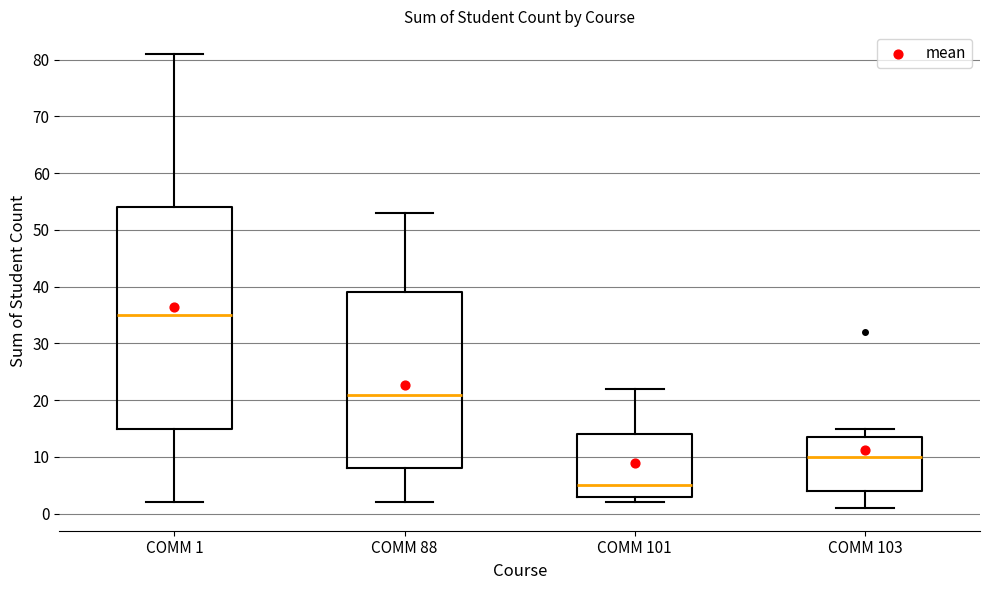

Reading left to right, transcribe this box plot: for each box, give where its median line is, the range the box spans, and where its two whiskers end, as read against the y-axis. The values are not printed on the chart, so give them approximately, as read against the axis.

COMM 1: median 35, box 15 to 54, whiskers 2 to 81
COMM 88: median 21, box 8 to 39, whiskers 2 to 53
COMM 101: median 5, box 3 to 14, whiskers 2 to 22
COMM 103: median 10, box 4 to 14, whiskers 1 to 15